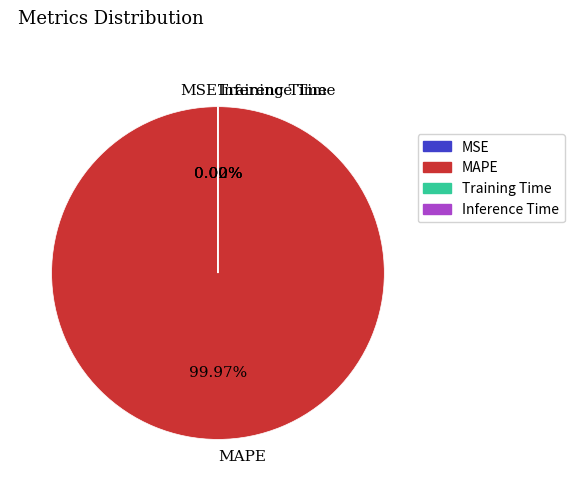

True or false: MAPE accounts for 100% of the total.

True